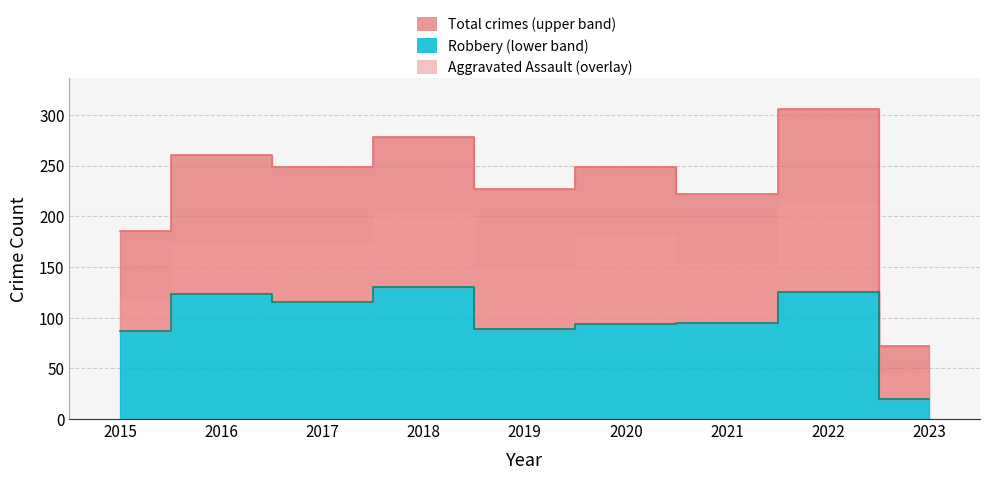

What is the sum of the Total values at 2022 and 2020?

555